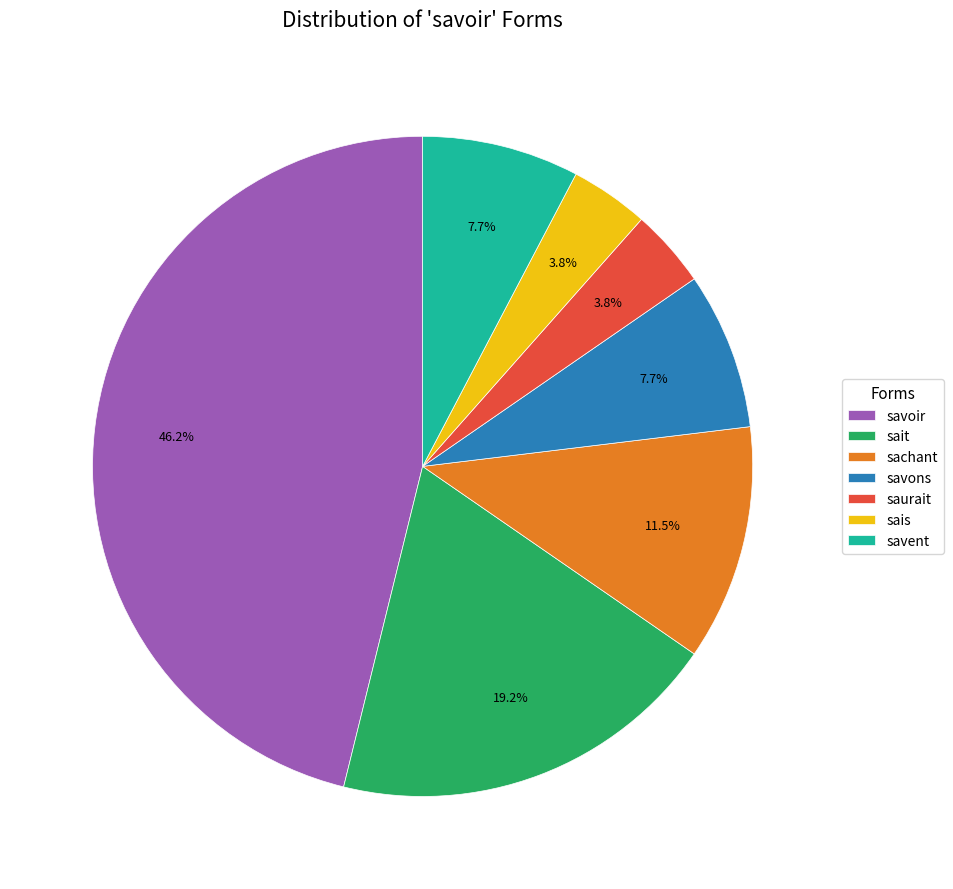

Count the number of slices in the pie.

7